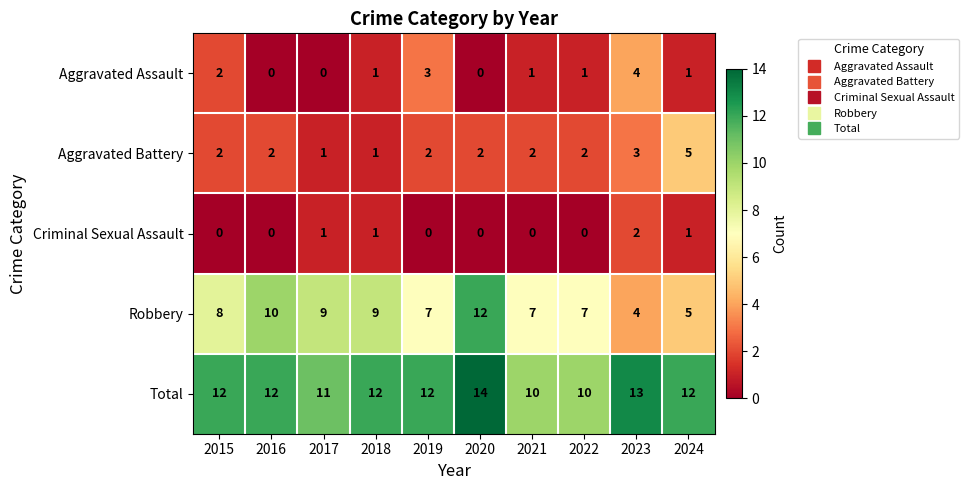

Which series has the widest spread of values?

Robbery